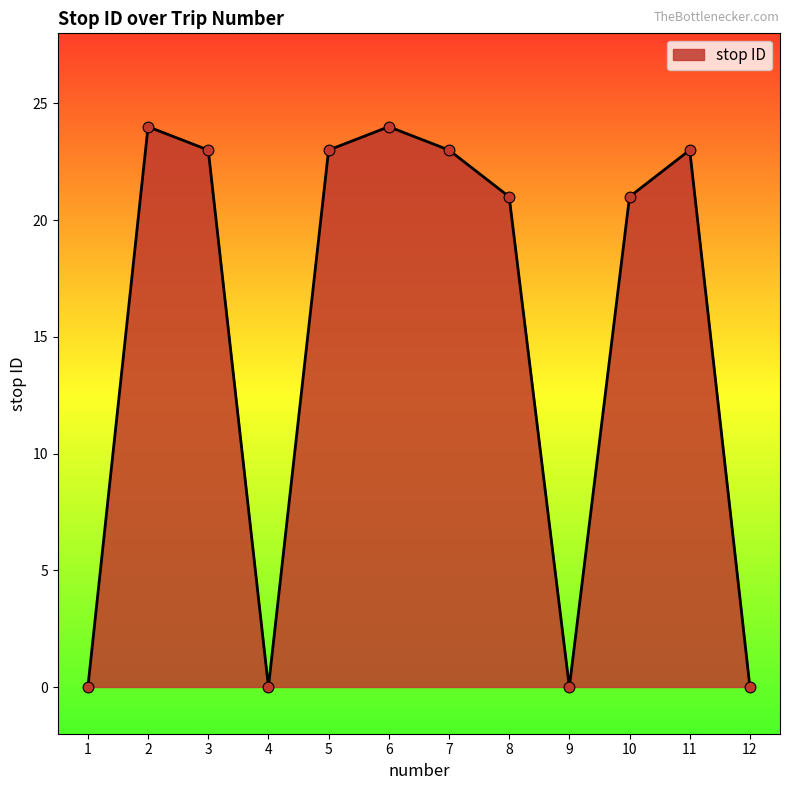

Between 7 and 12, which is larger?

7